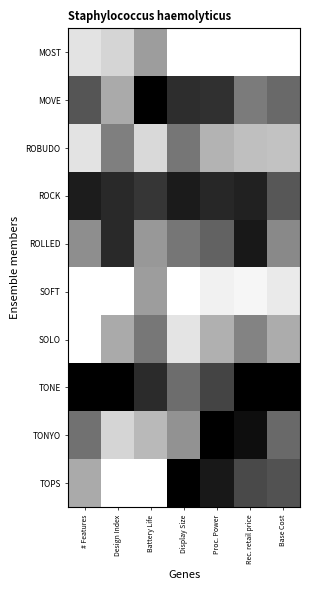

Reading left to right, extract all data points from this chart.

MOST: # Features=0.1	Design Index=0.2	Battery Life=0.4	Display Size=0.0	Proc. Power=0.0	Rec. retail price=0.0	Base Cost=0.0
MOVE: # Features=0.7	Design Index=0.3	Battery Life=1.0	Display Size=0.8	Proc. Power=0.8	Rec. retail price=0.5	Base Cost=0.6
ROBUDO: # Features=0.1	Design Index=0.5	Battery Life=0.1	Display Size=0.5	Proc. Power=0.3	Rec. retail price=0.2	Base Cost=0.2
ROCK: # Features=0.9	Design Index=0.8	Battery Life=0.8	Display Size=0.9	Proc. Power=0.8	Rec. retail price=0.9	Base Cost=0.7
ROLLED: # Features=0.4	Design Index=0.8	Battery Life=0.4	Display Size=0.5	Proc. Power=0.6	Rec. retail price=0.9	Base Cost=0.5
SOFT: # Features=0.0	Design Index=0.0	Battery Life=0.4	Display Size=0.0	Proc. Power=0.1	Rec. retail price=0.0	Base Cost=0.1
SOLO: # Features=0.0	Design Index=0.3	Battery Life=0.5	Display Size=0.1	Proc. Power=0.3	Rec. retail price=0.5	Base Cost=0.3
TONE: # Features=1.0	Design Index=1.0	Battery Life=0.8	Display Size=0.6	Proc. Power=0.7	Rec. retail price=1.0	Base Cost=1.0
TONYO: # Features=0.6	Design Index=0.2	Battery Life=0.3	Display Size=0.4	Proc. Power=1.0	Rec. retail price=0.9	Base Cost=0.6
TOPS: # Features=0.3	Design Index=0.0	Battery Life=0.0	Display Size=1.0	Proc. Power=0.9	Rec. retail price=0.7	Base Cost=0.7